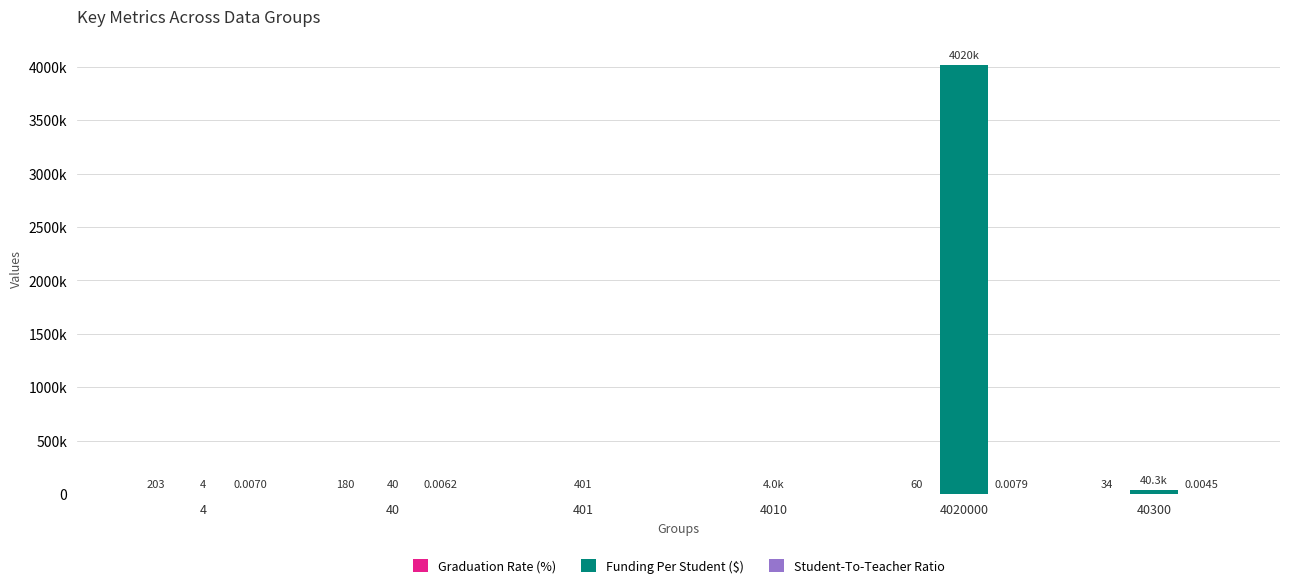

Does the chart contain stacked bars?

No